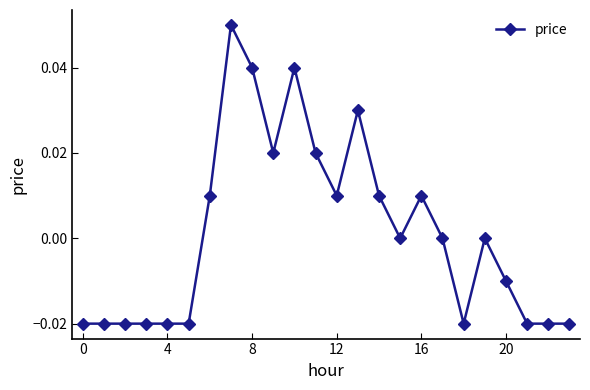

True or false: the data has more than 0 interior local peaks.

True